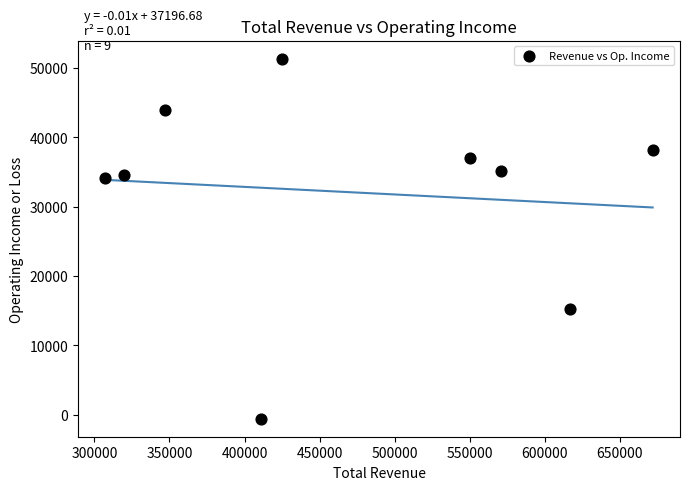

What is the range of Y values (max minus min)?

51900